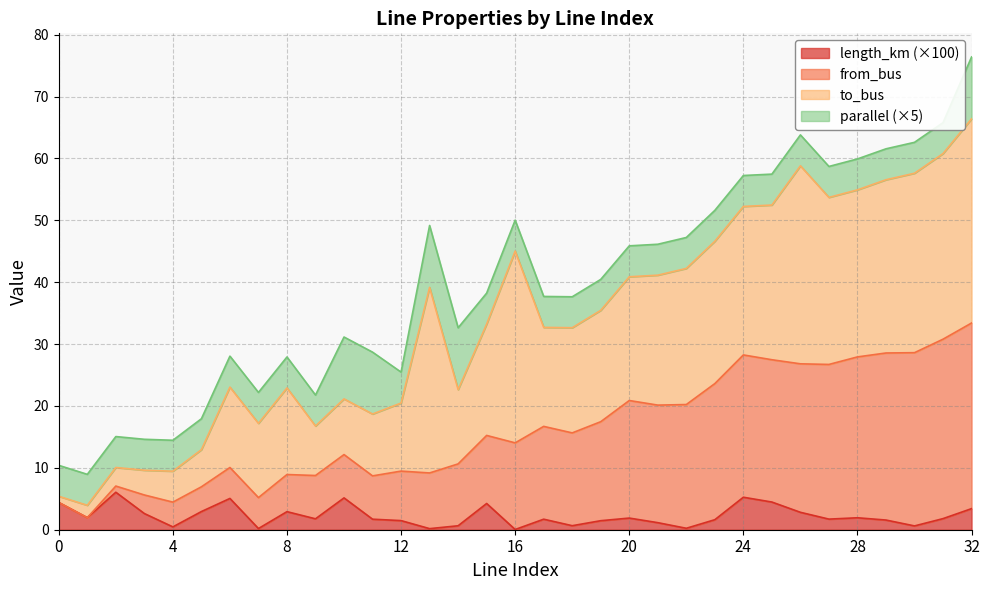

What is the total value across all series at 8?

27.9